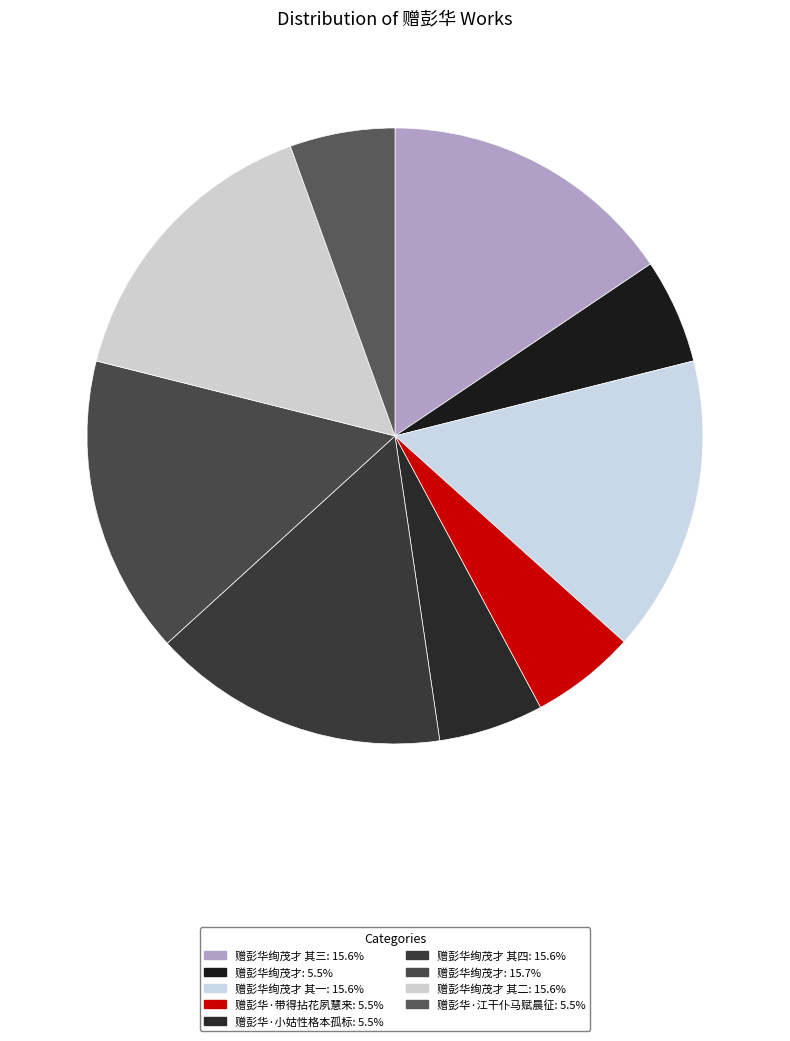

How many slices are in this pie chart?

9